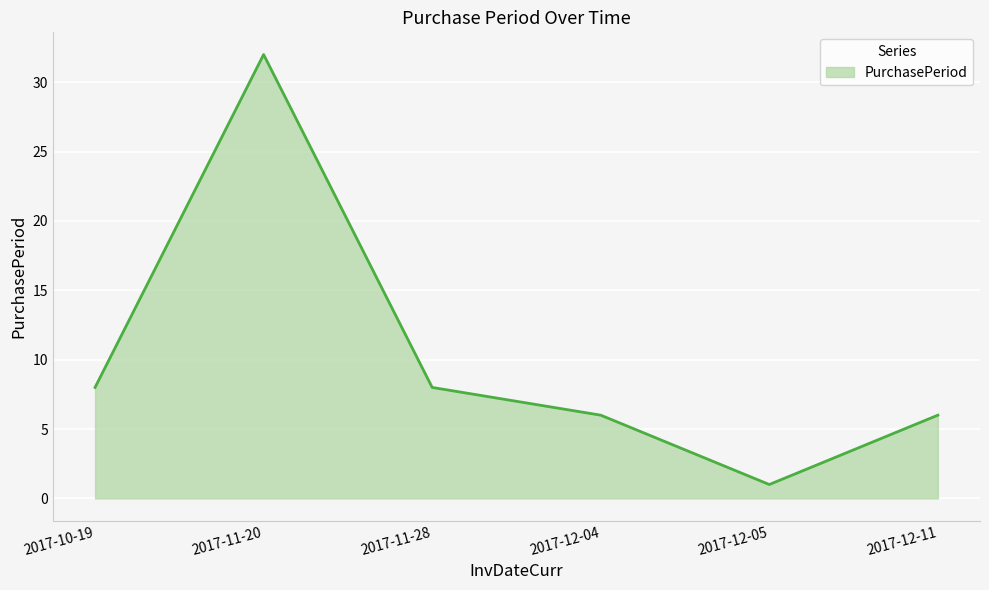

True or false: the data shows 3 at 2017-12-11.

False